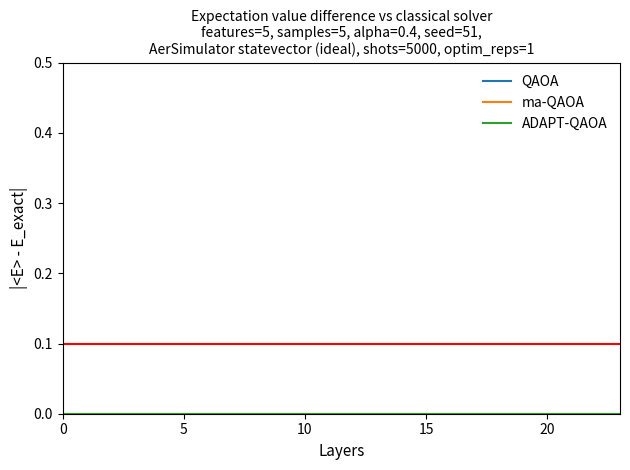

How many categories are shown in the chart?

24